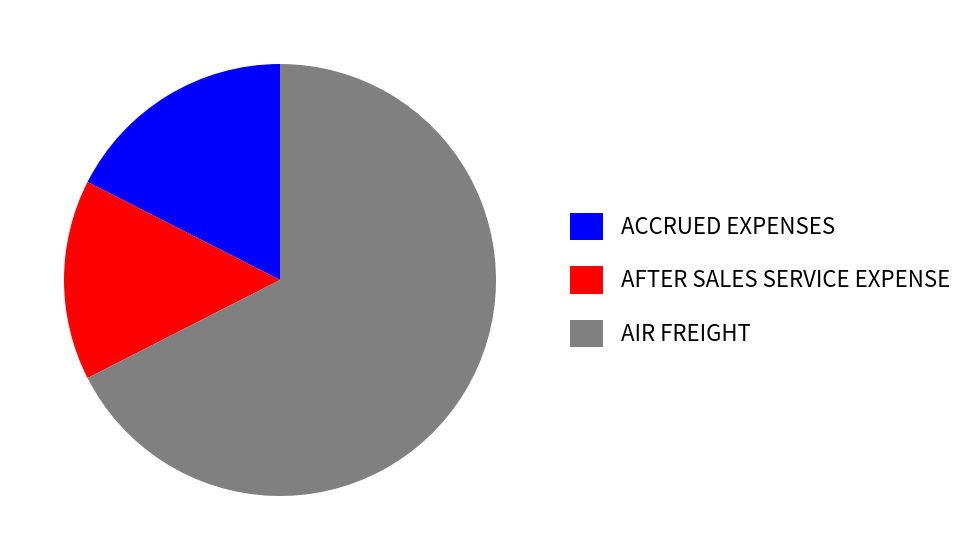

Is the sum of ACCRUED EXPENSES and AIR FREIGHT greater than half?

Yes